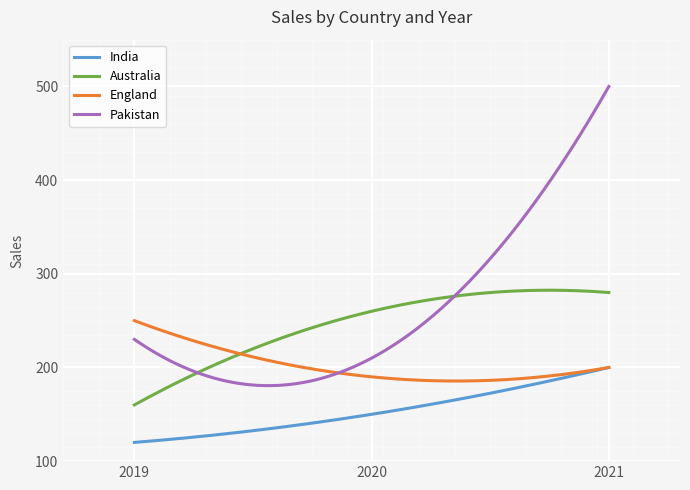

What is the highest value of the England series?

250.0